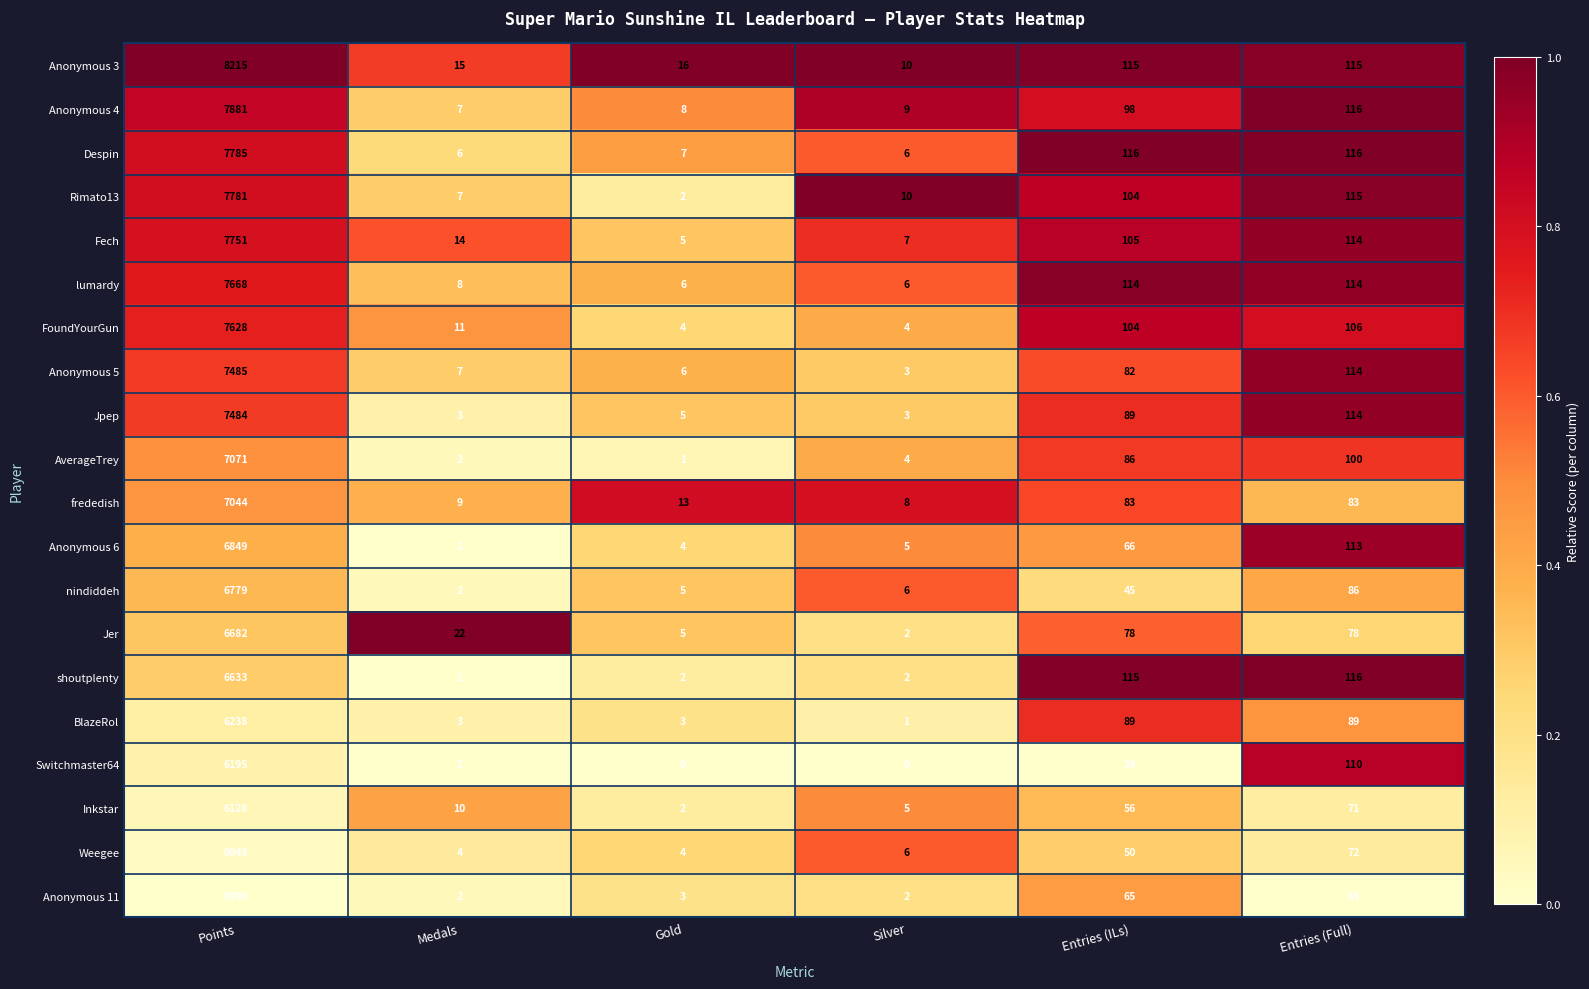

What is the difference between the highest and lowest values at Entries (Full)?

51